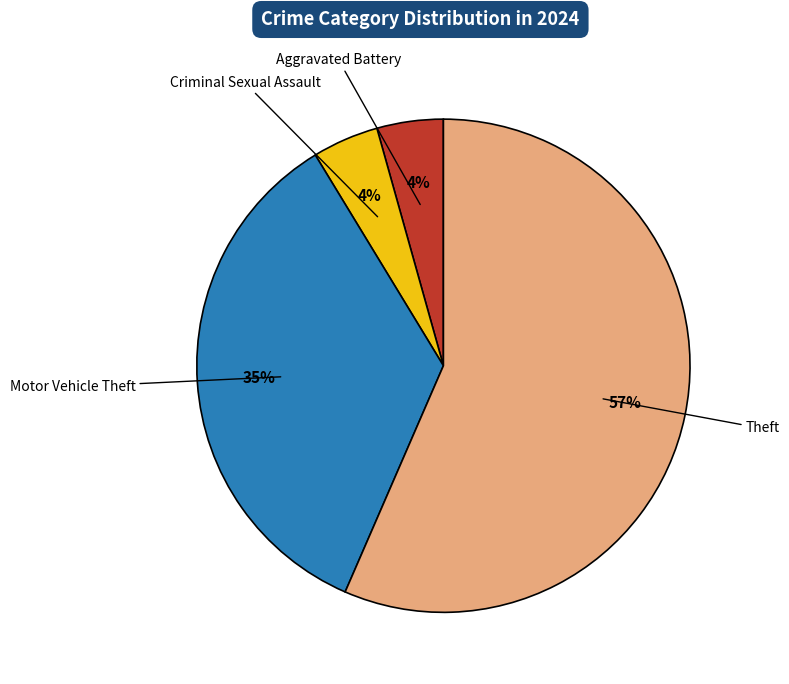

To the nearest percent, what is the average slice percentage?

25%